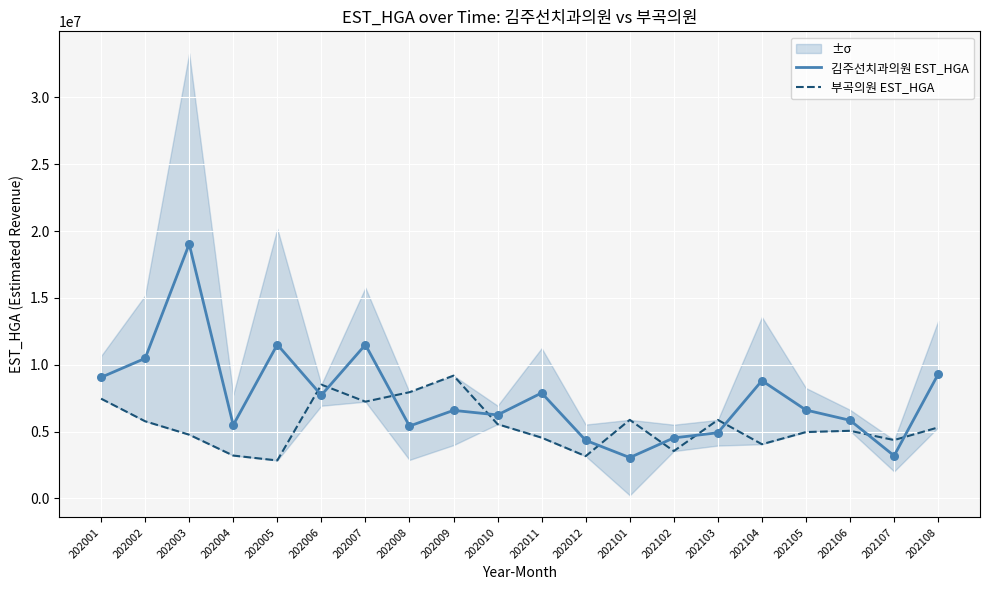

At which category is the sum across all series the highest?

202003